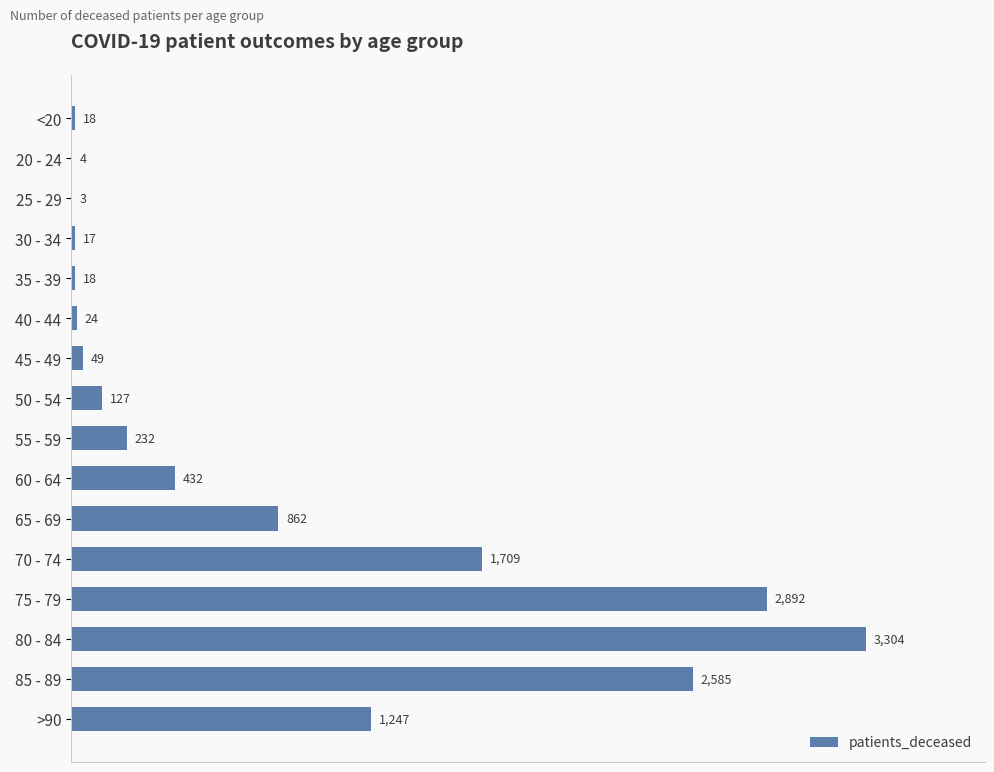

Reading top to bottom, extract all data points from this chart.

<20=18	20 - 24=4	25 - 29=3	30 - 34=17	35 - 39=18	40 - 44=24	45 - 49=49	50 - 54=127	55 - 59=232	60 - 64=432	65 - 69=862	70 - 74=1709	75 - 79=2892	80 - 84=3304	85 - 89=2585	>90=1247